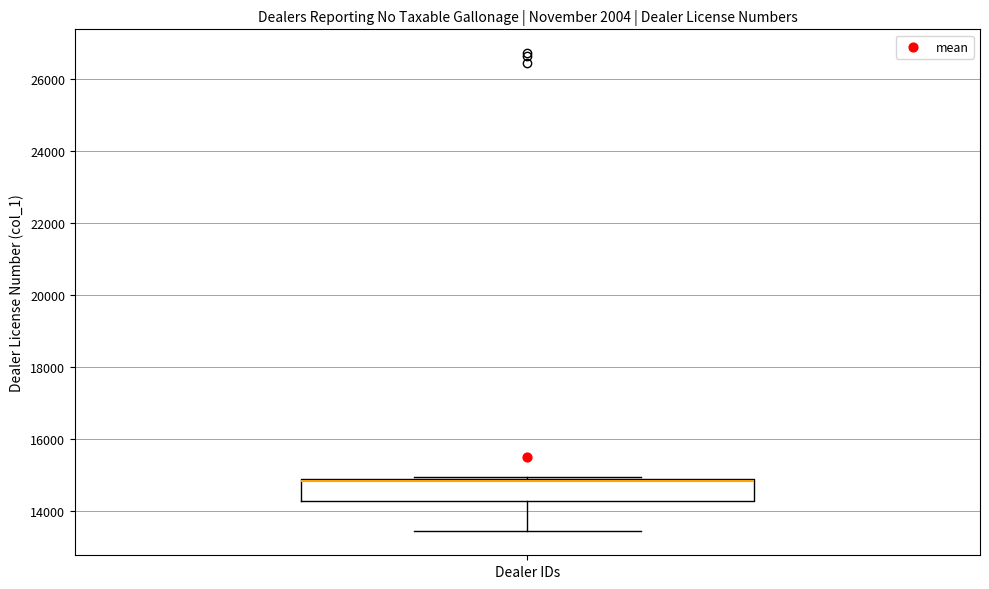

Read this box plot against the y-axis: the position of the median line, the range covered by the box, and the ends of both whiskers. The values are not printed on the chart, so give them approximately, as read against the axis.

median 14800 (drawn on the box's upper edge), box 14200 to 14800, whiskers 13400 to 15000